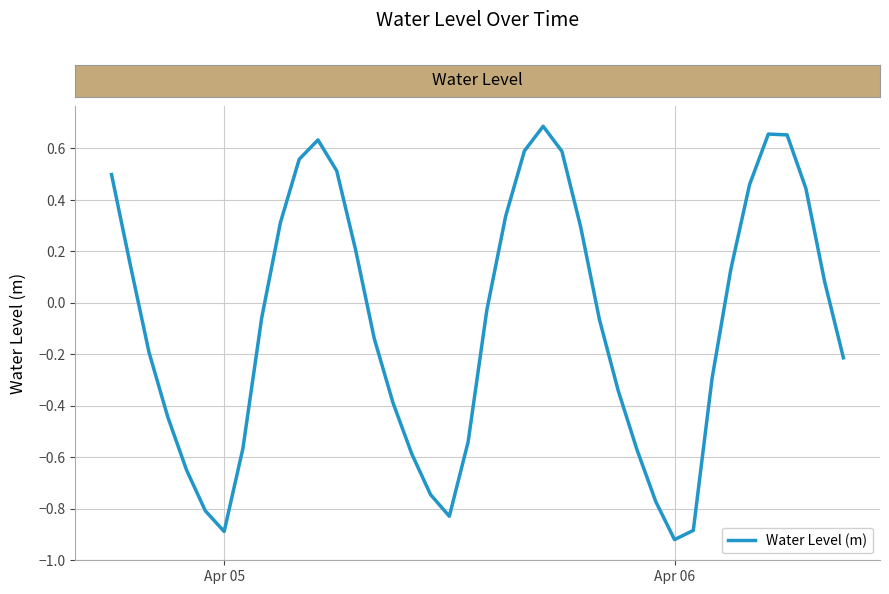

What is the difference between the maximum and minimum values?

1.6